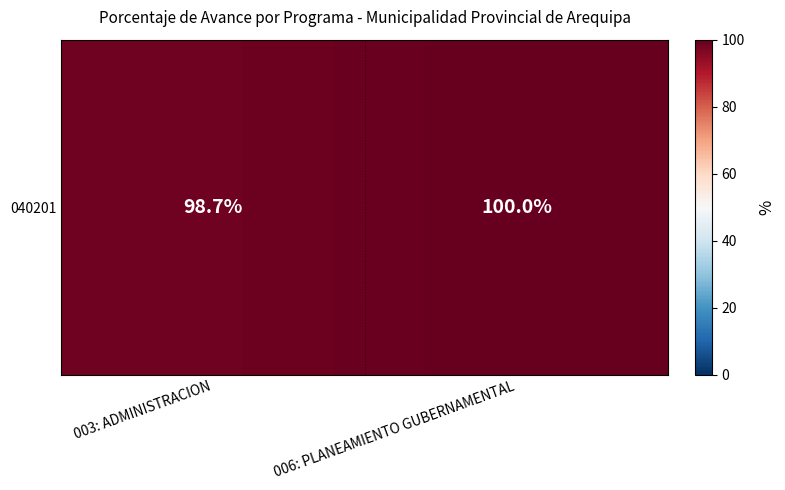

Reading left to right, what are all the values shown in this chart?

98.7	100.0